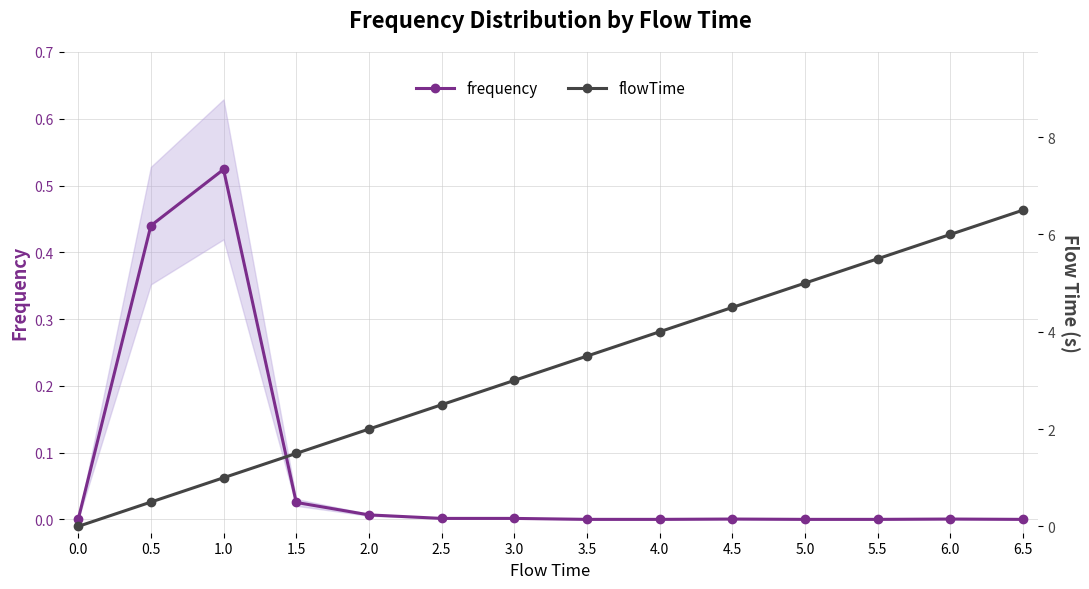

How many categories are shown in the chart?

14